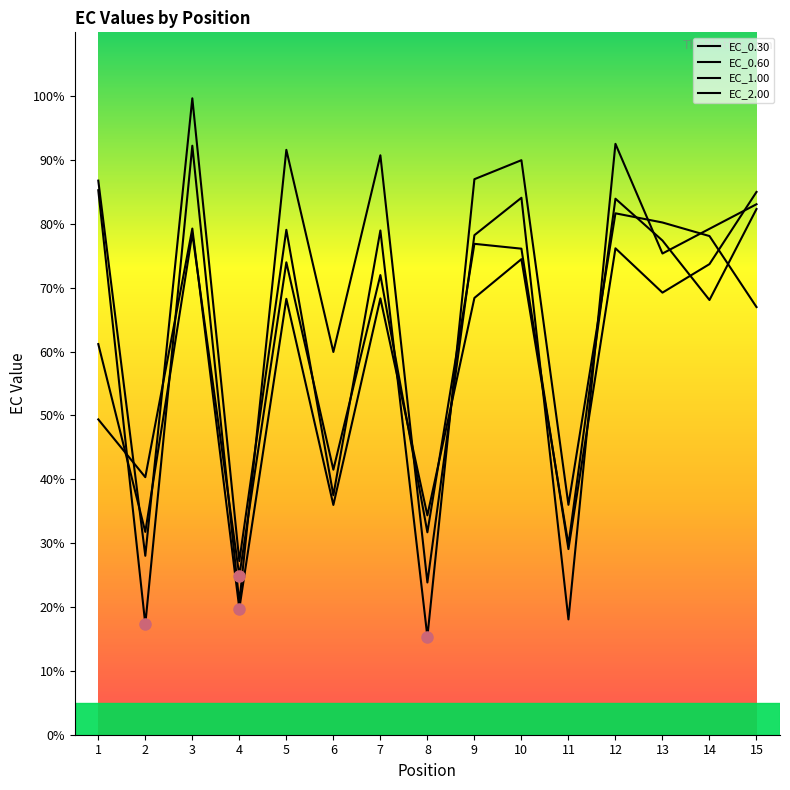

Reading right to left, what are all the values shown in this chart?

EC_0.30: 83.1	79.2	75.4	92.5	18.1	84.1	78.2	23.8	90.7	59.9	91.6	20.7	92.2	17.3	85.3
EC_0.60: 67.0	78.1	80.2	81.7	36.0	90.0	87.0	15.3	79.0	37.5	79.1	27.2	99.7	28.0	86.8
EC_1.00: 85.0	73.7	69.2	76.2	29.1	76.1	76.9	31.7	72.0	41.5	74.0	24.9	78.5	31.8	61.2
EC_2.00: 82.3	68.1	77.4	83.9	29.7	74.5	68.4	34.4	68.3	36.0	68.3	19.8	79.3	40.3	49.4